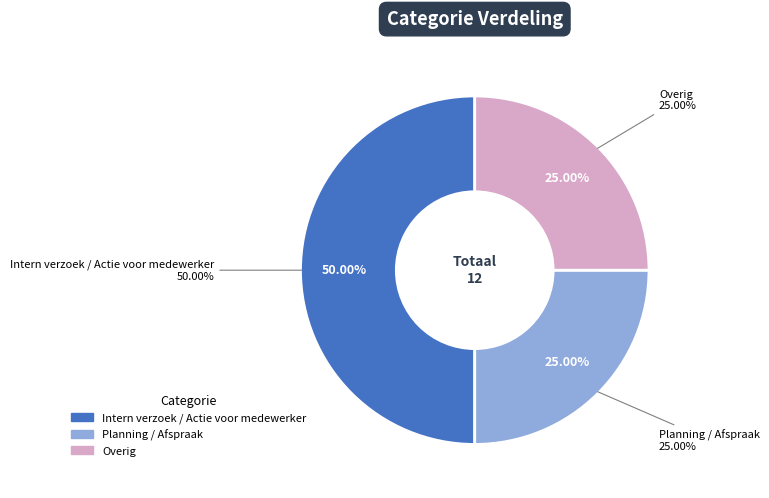

What is the smallest slice in the pie chart?

Planning / Afspraak